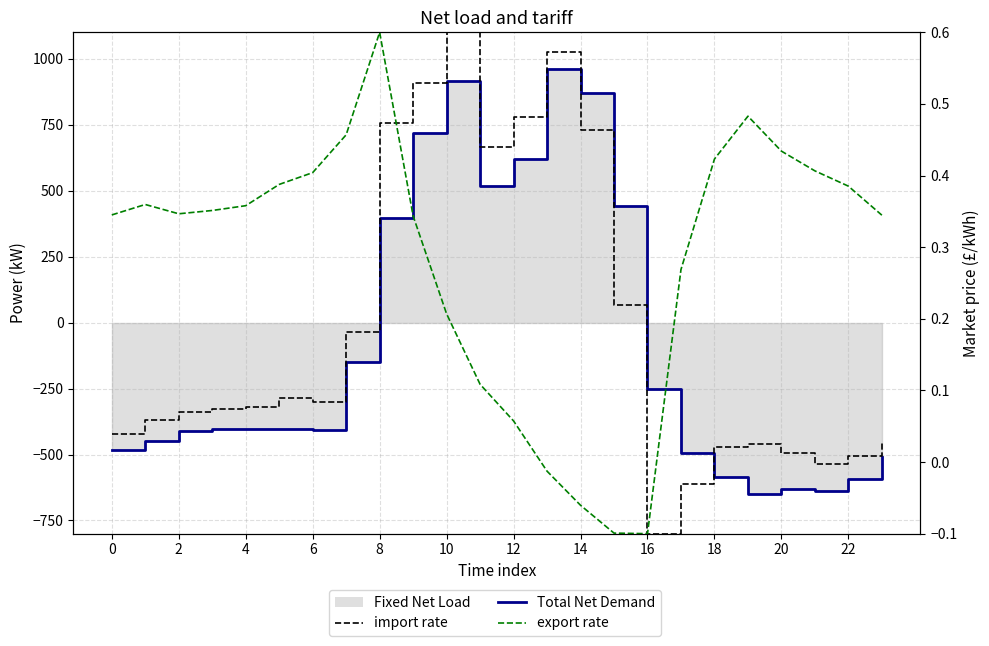

Which series has the largest total across all categories?

export rate